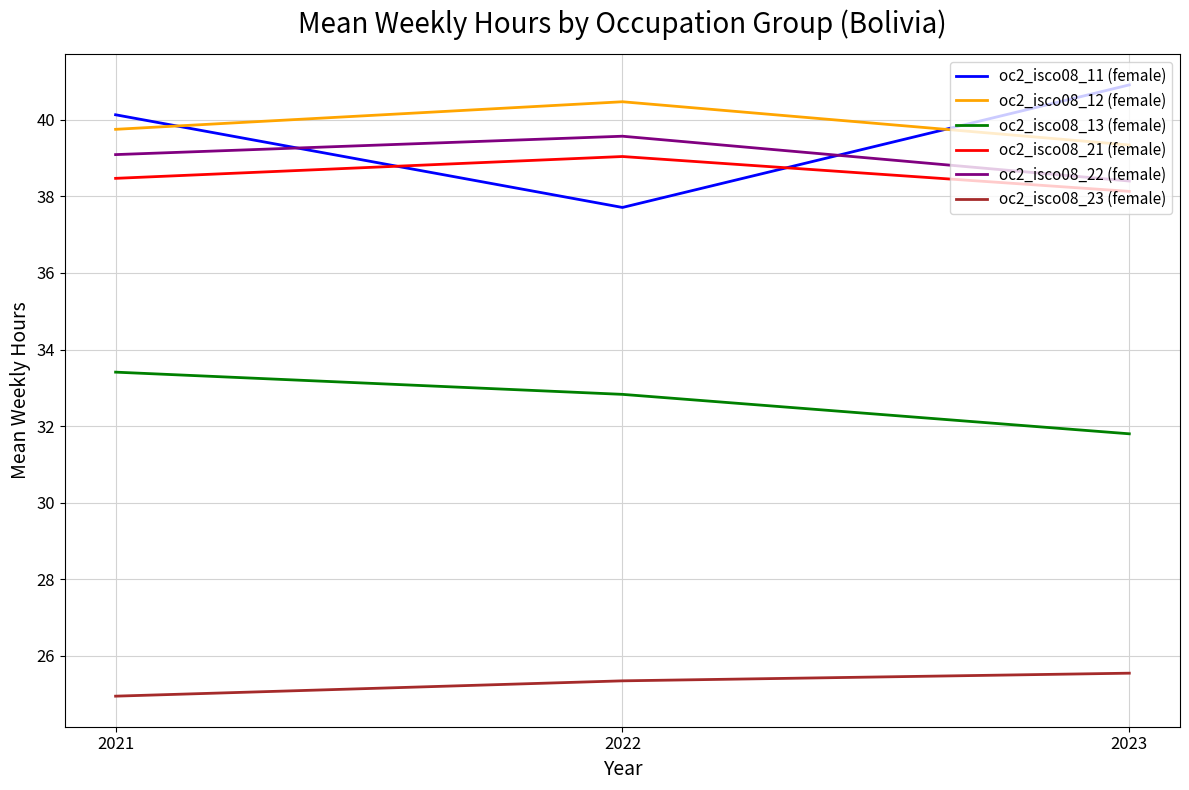

What is the sum of the oc2_isco08_21 (female) values at 2021 and 2023?

76.6